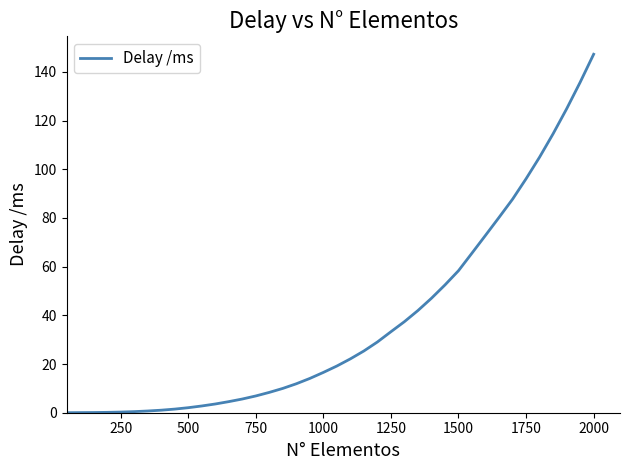

Count the number of data series in this chart.

1